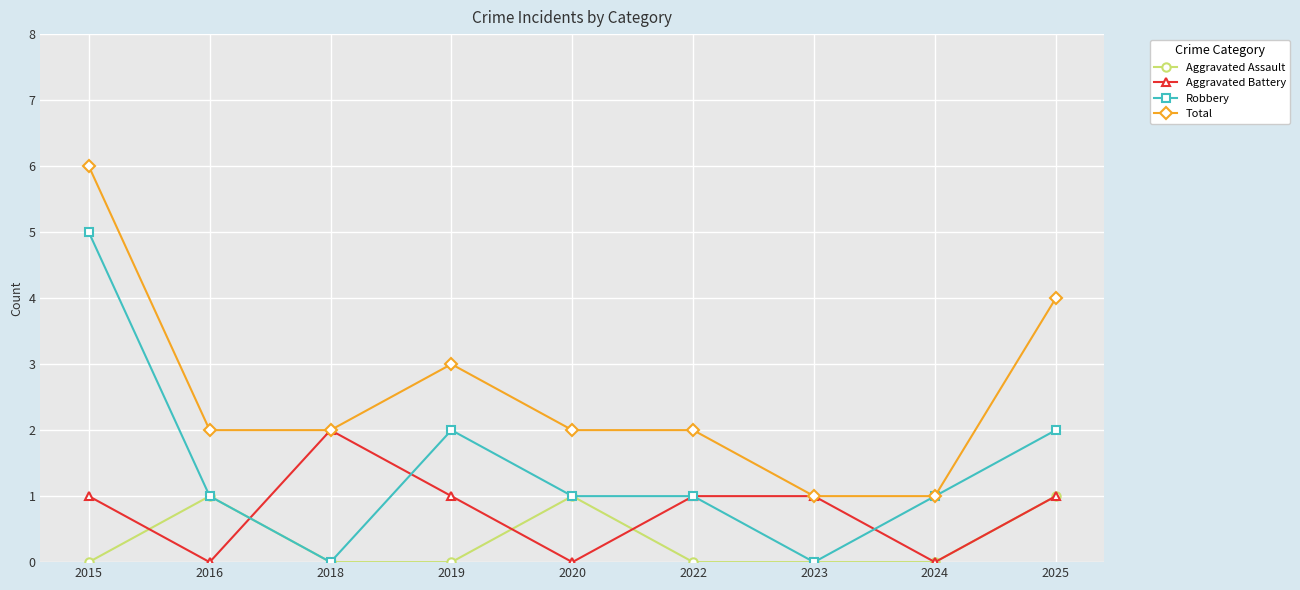

Rank the series by their average value, from lowest to highest.

Aggravated Assault, Aggravated Battery, Robbery, Total